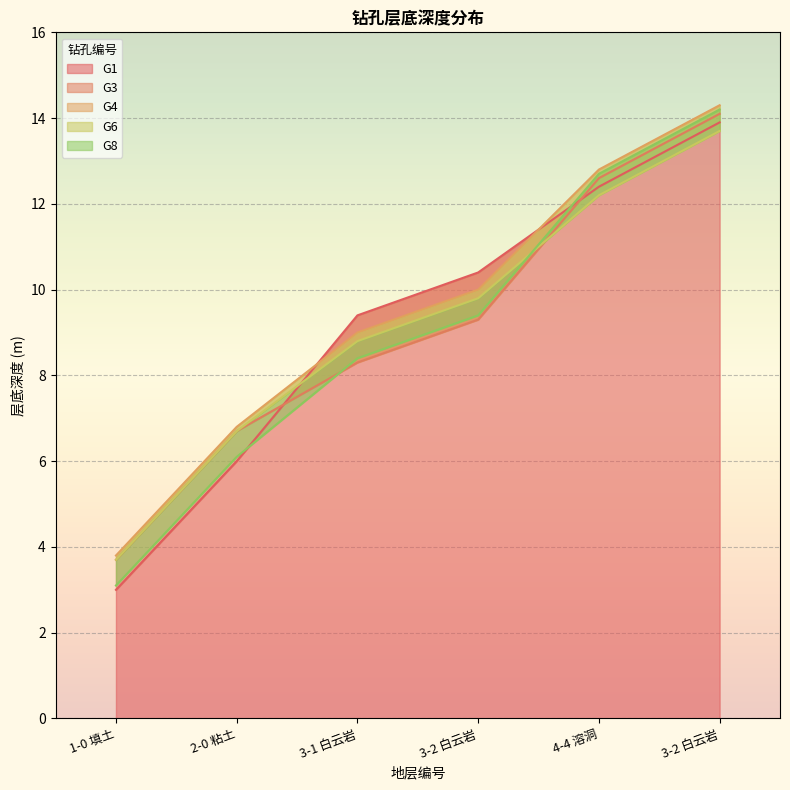

Which series has the largest total across all categories?

G4